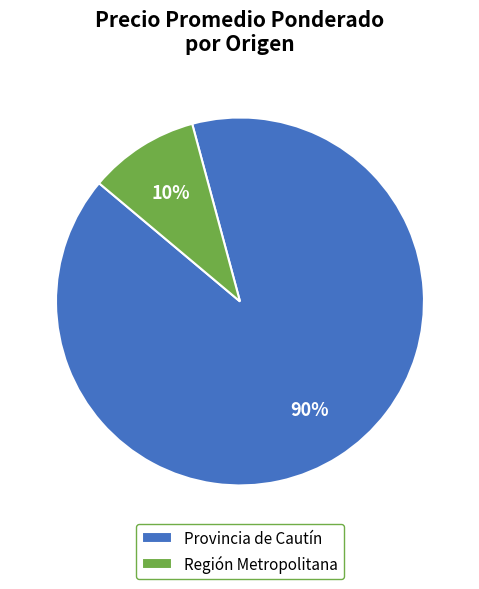

What percentage is the Región Metropolitana slice, to the nearest percent?

10%